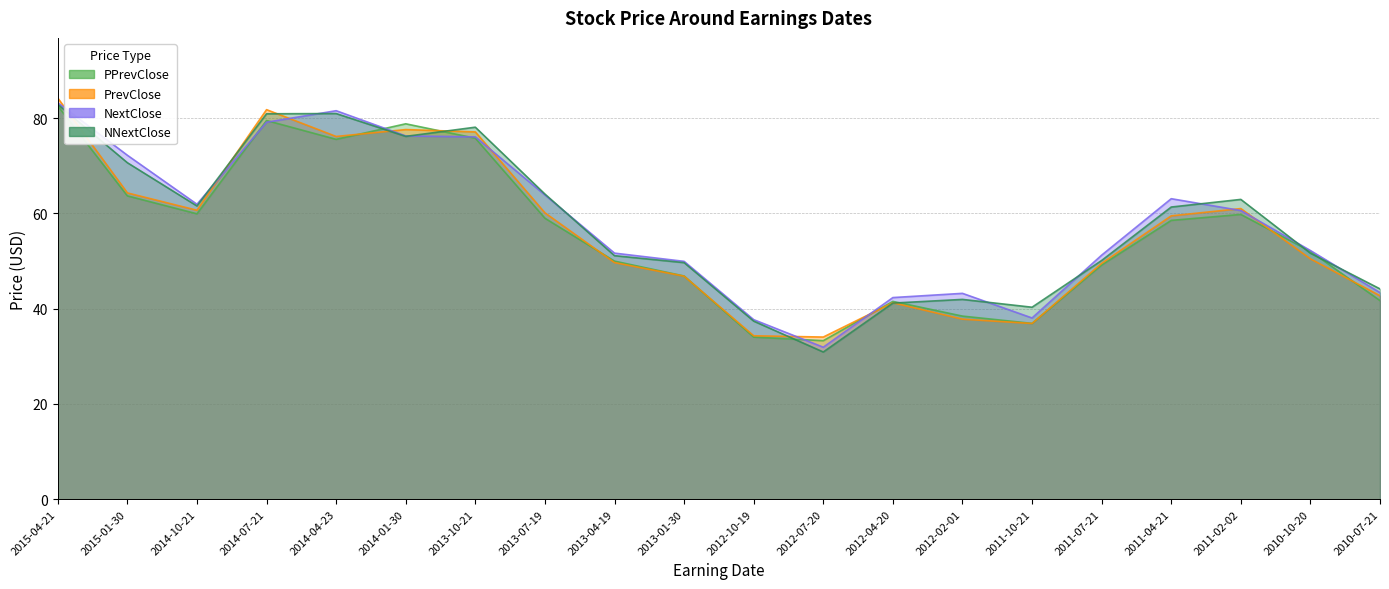

True or false: PrevClose has a value of 19.3 at 2014-10-21.

False